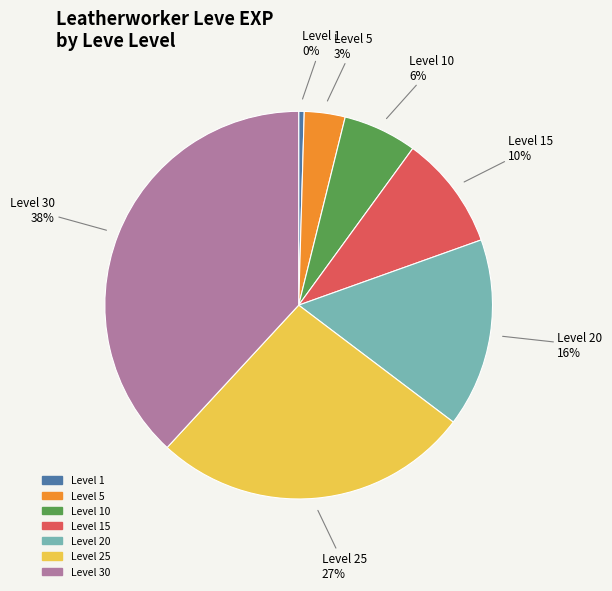

Does any single category account for the majority?

No